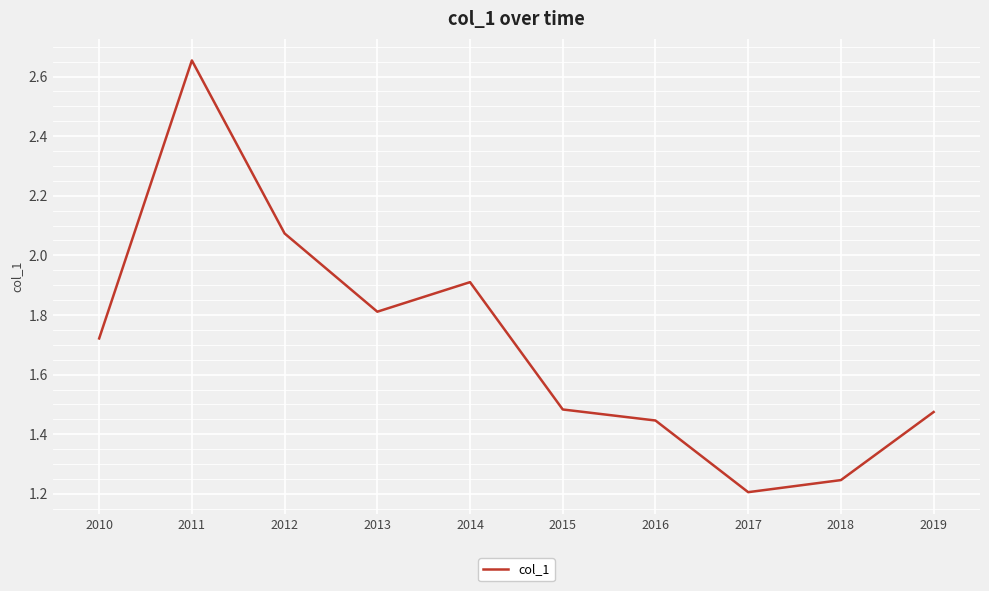

At which category does the data reach its first local peak?

2011